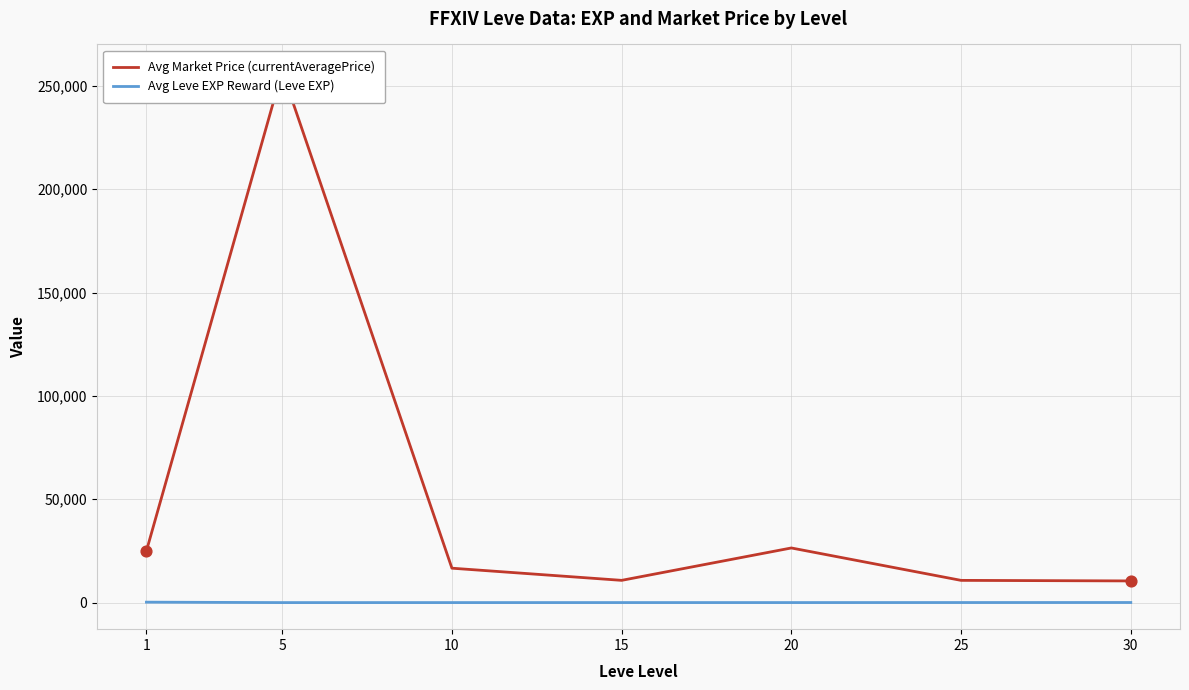

What are all the series names shown in the legend?

Avg Market Price (currentAveragePrice), Avg Leve EXP Reward (Leve EXP)